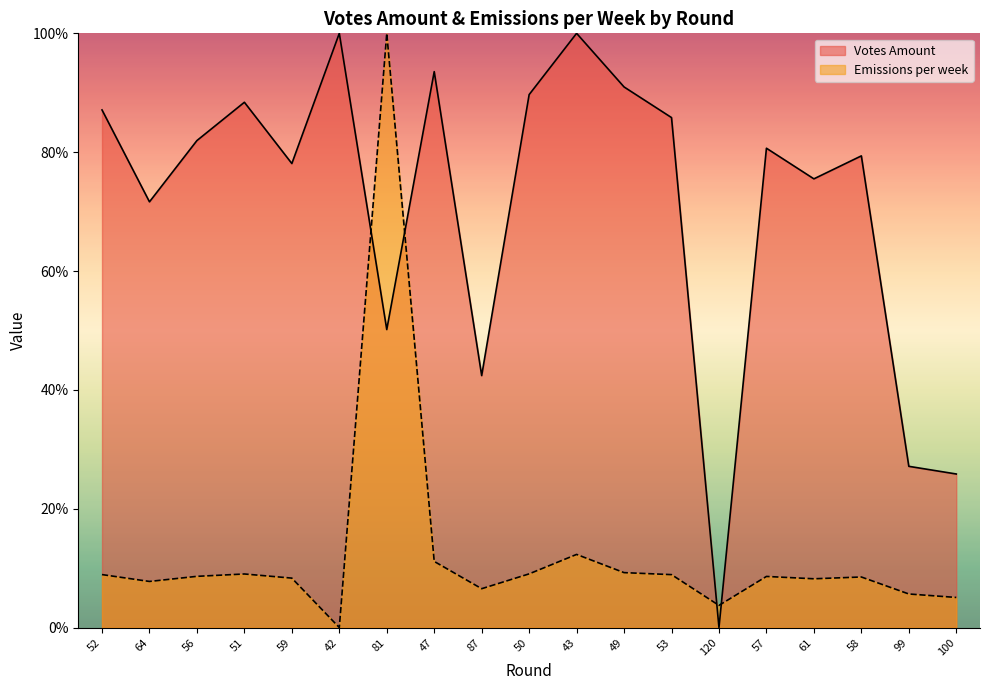

Is it true that Votes Amount equals 0.0 at 120?

True